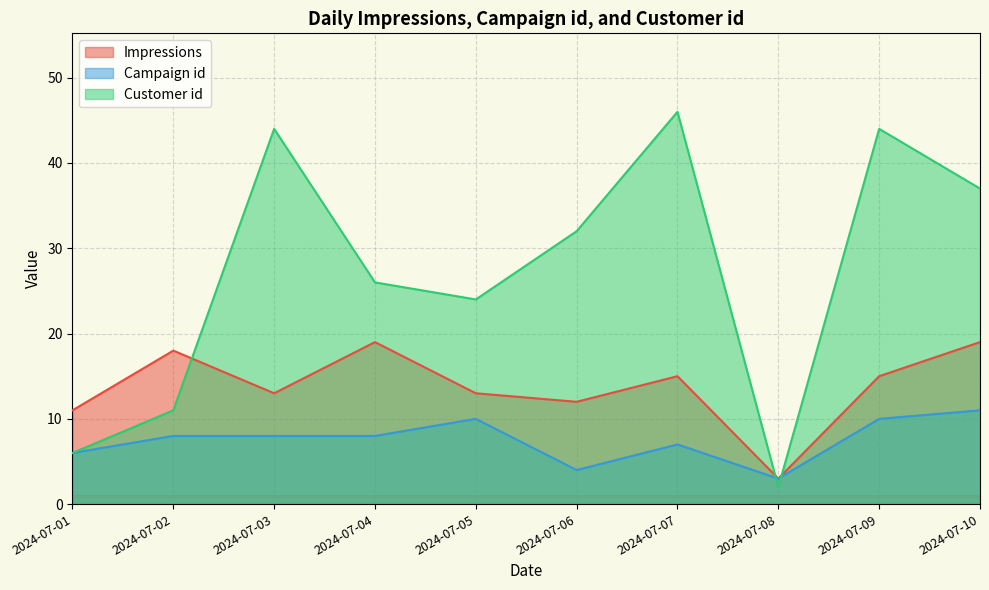

At how many categories does at least one series exceed 41?

3